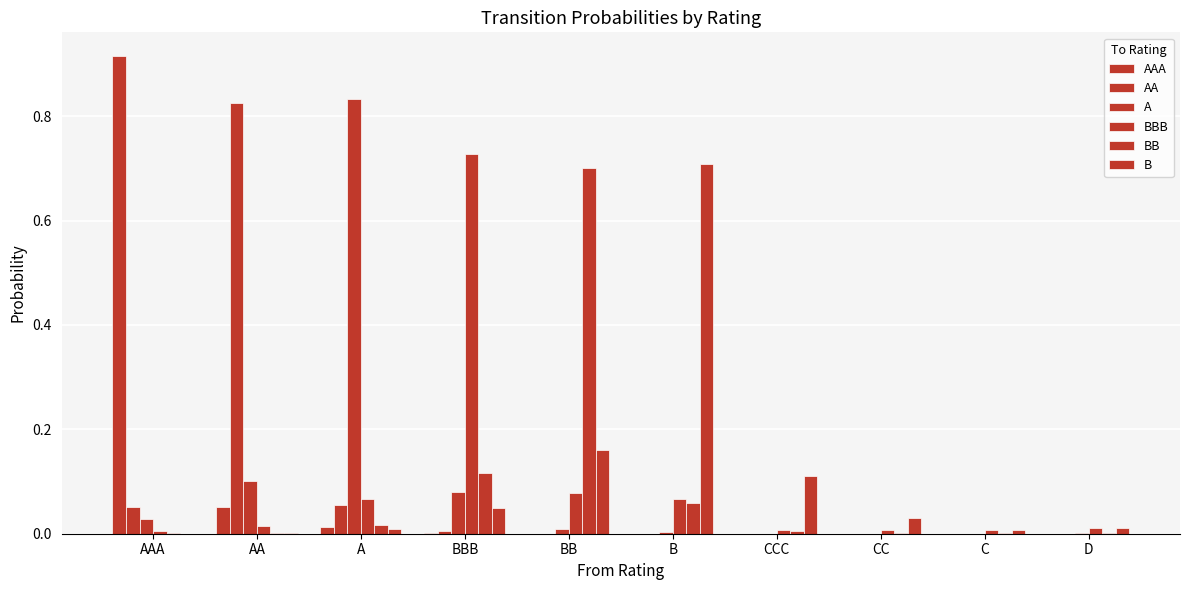

At which category does the chart reach its peak across all series?

AAA